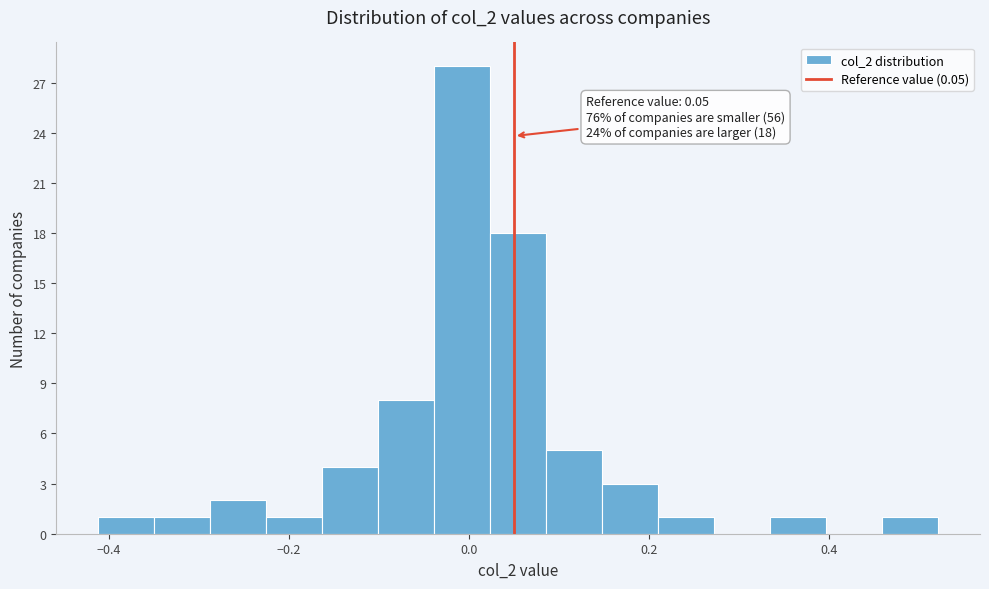

Read against the x-axis, roughly where is the centre of the tallest bar?

0.00